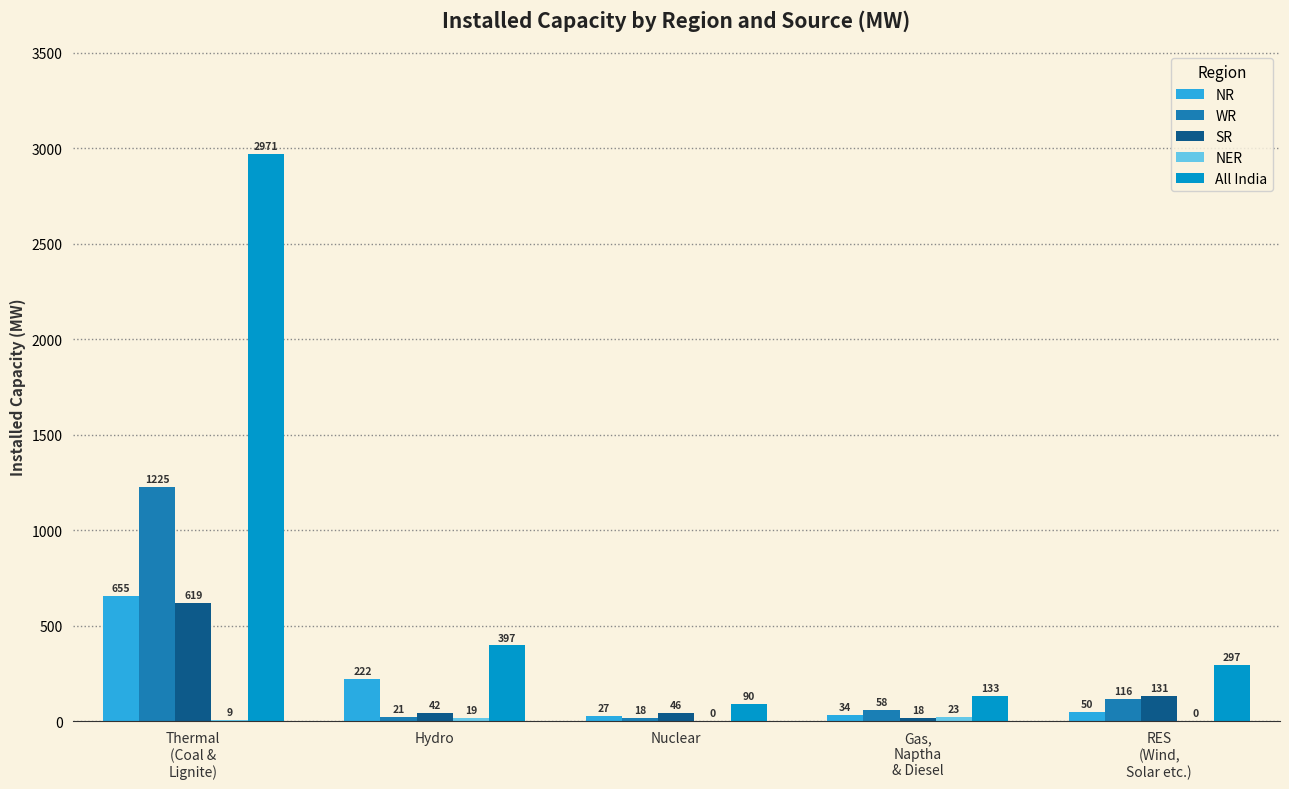

At which label does SR first exceed 46?

Thermal
(Coal &
Lignite)